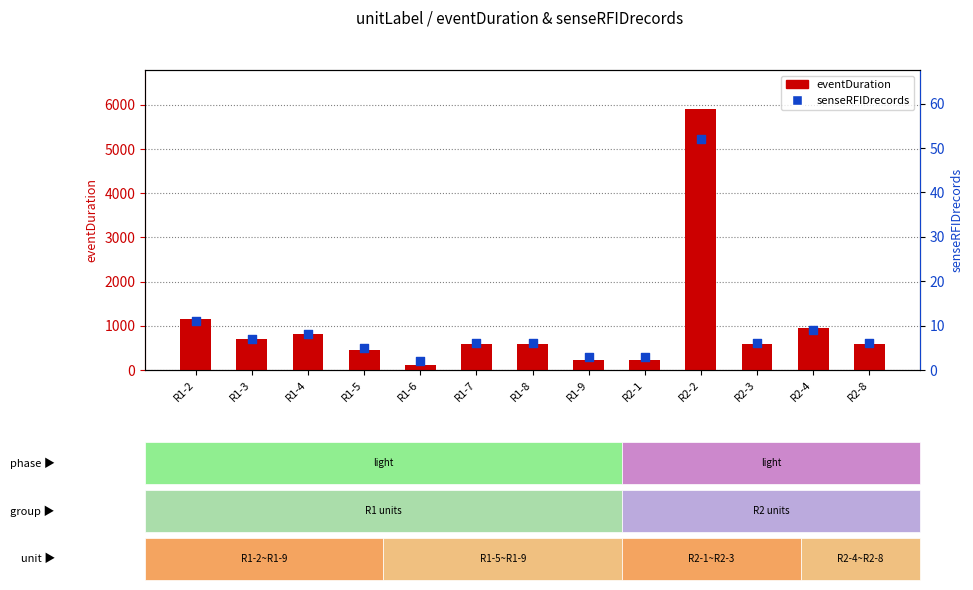

At which category is the sum across all series the highest?

R2-2